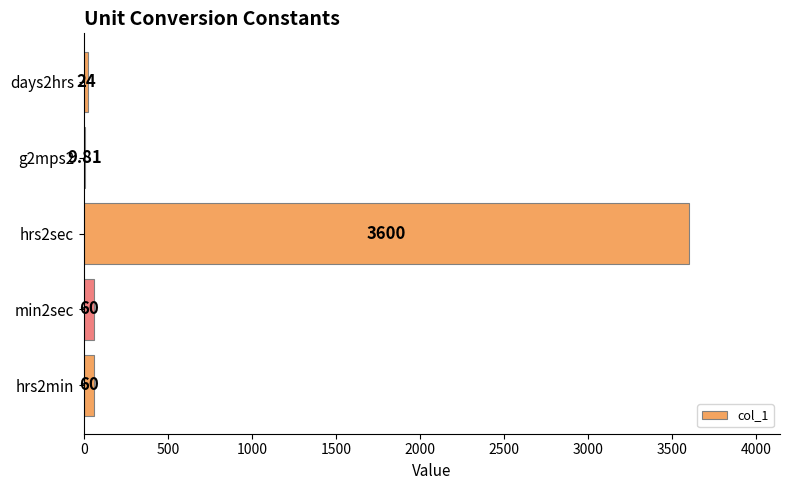

Between days2hrs and g2mps2, which is larger?

days2hrs